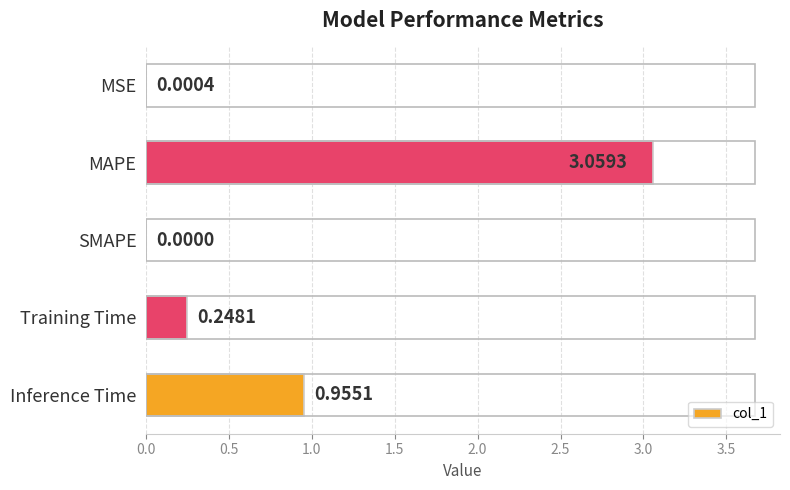

What is the sum of all values?

4.3